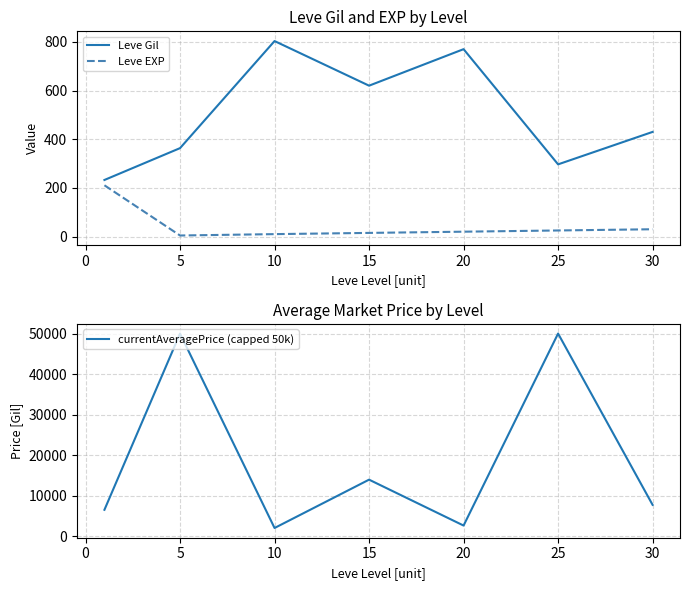

Is the value of Leve Gil at 5 greater than the value of Leve EXP at 30?

Yes